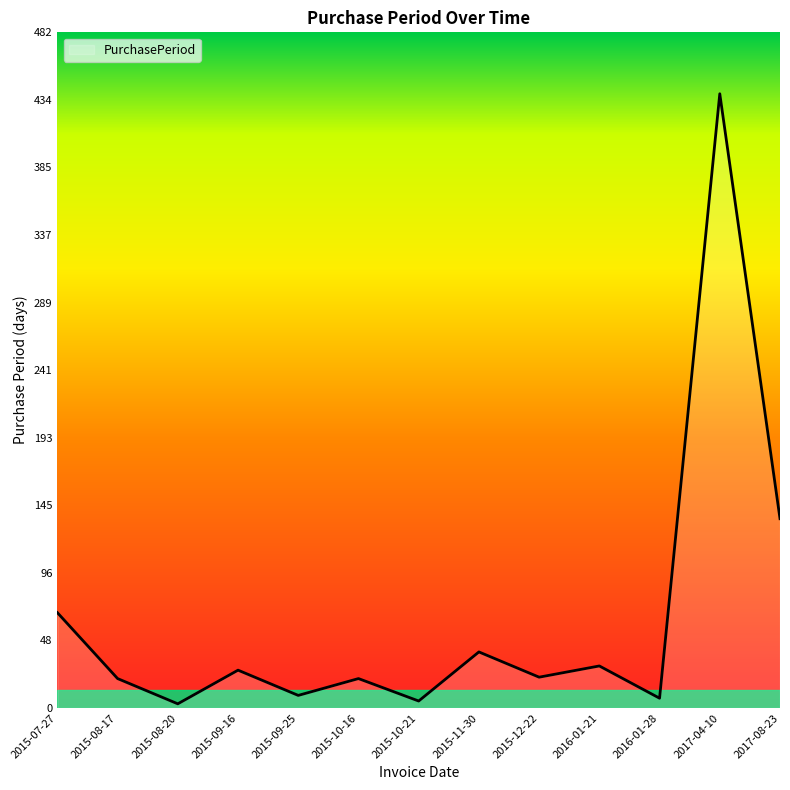

Is it true that the value at 2015-09-16 is 27?

True